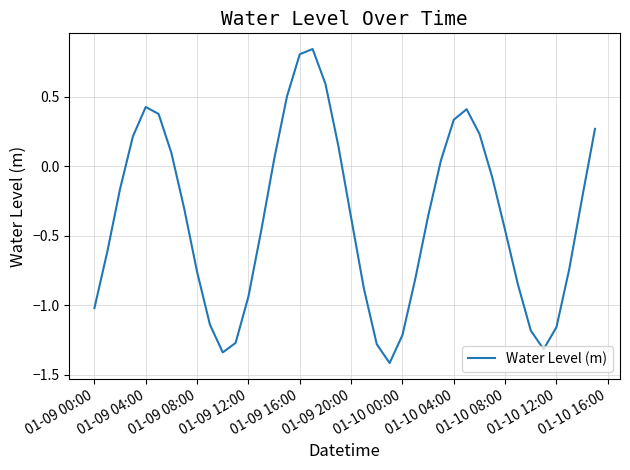

What is the minimum value shown in the chart?

-1.4